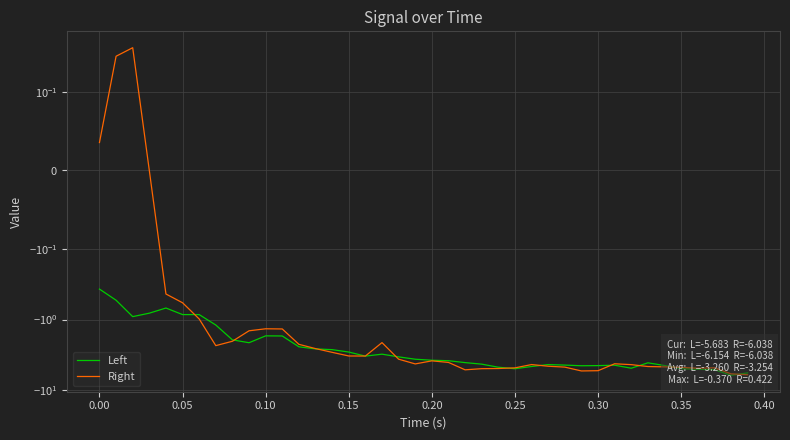

Is this an area chart (filled region under the line)?

No